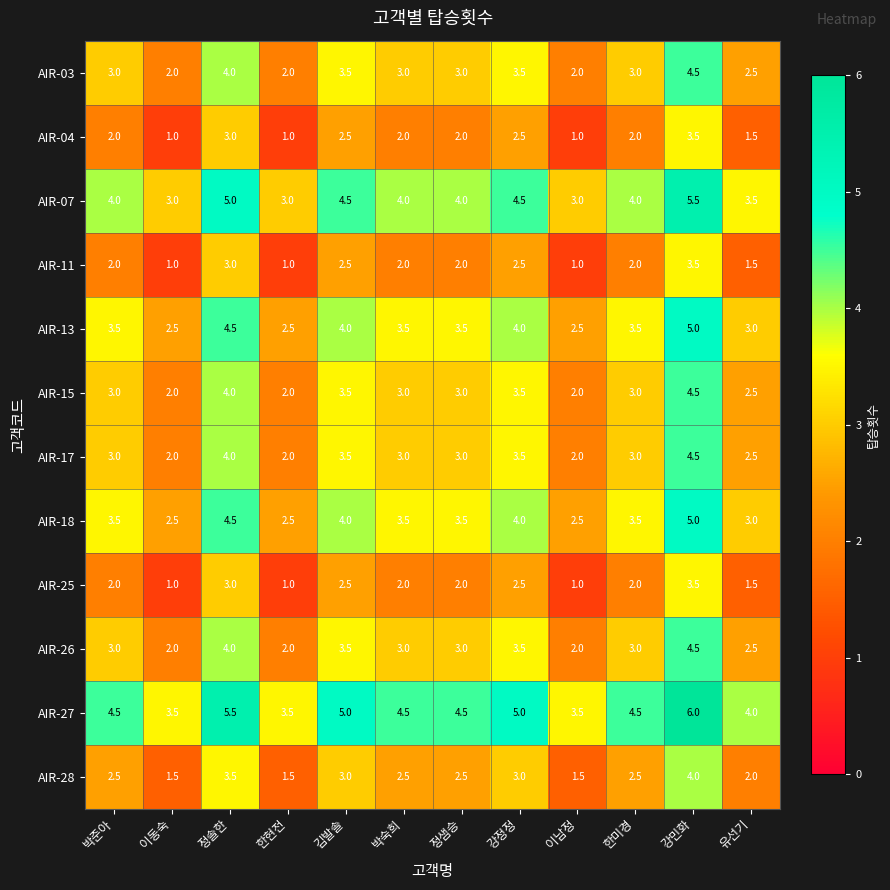

At which label is AIR-27 closest to 4?

유선기